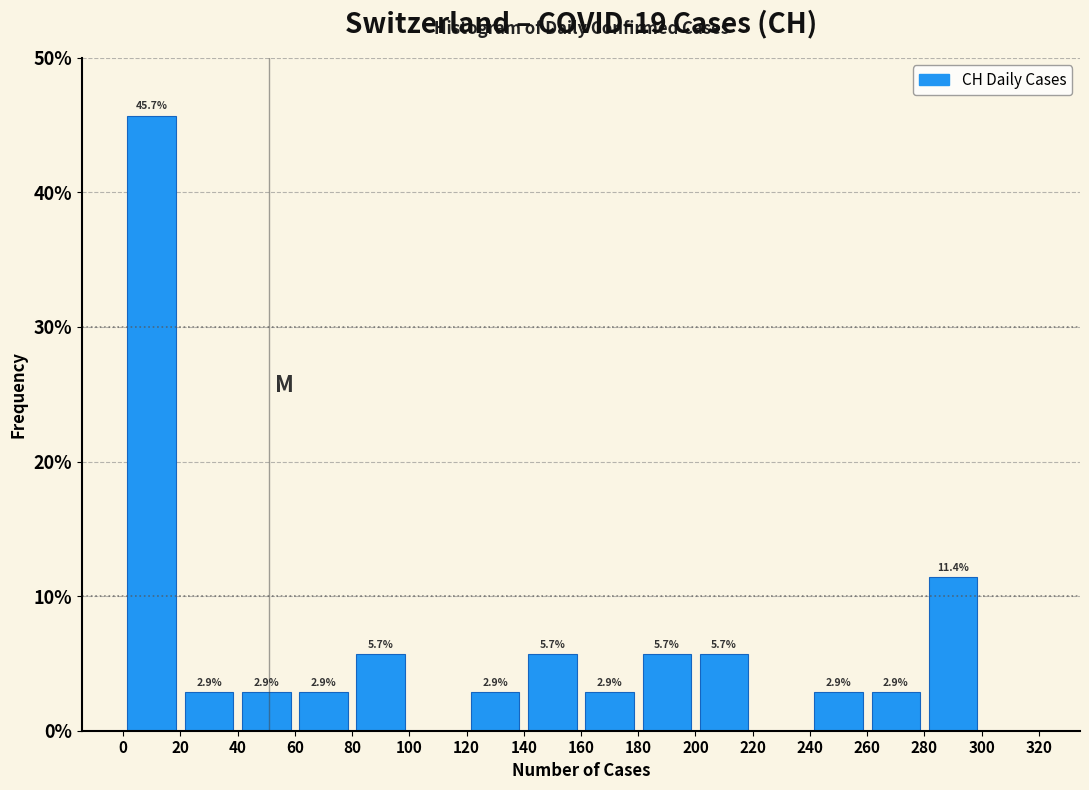

Which range on the x-axis has the tallest bar?

0 to 20